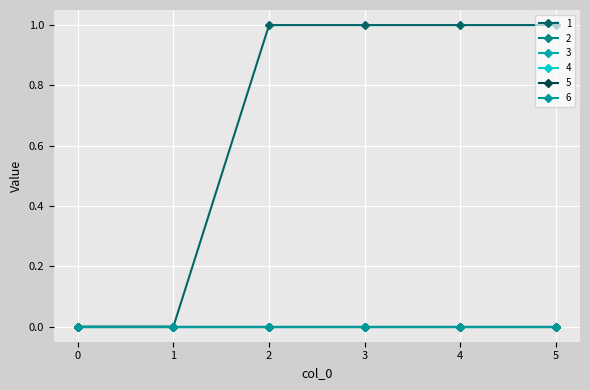

Does the chart have visible grid lines?

Yes